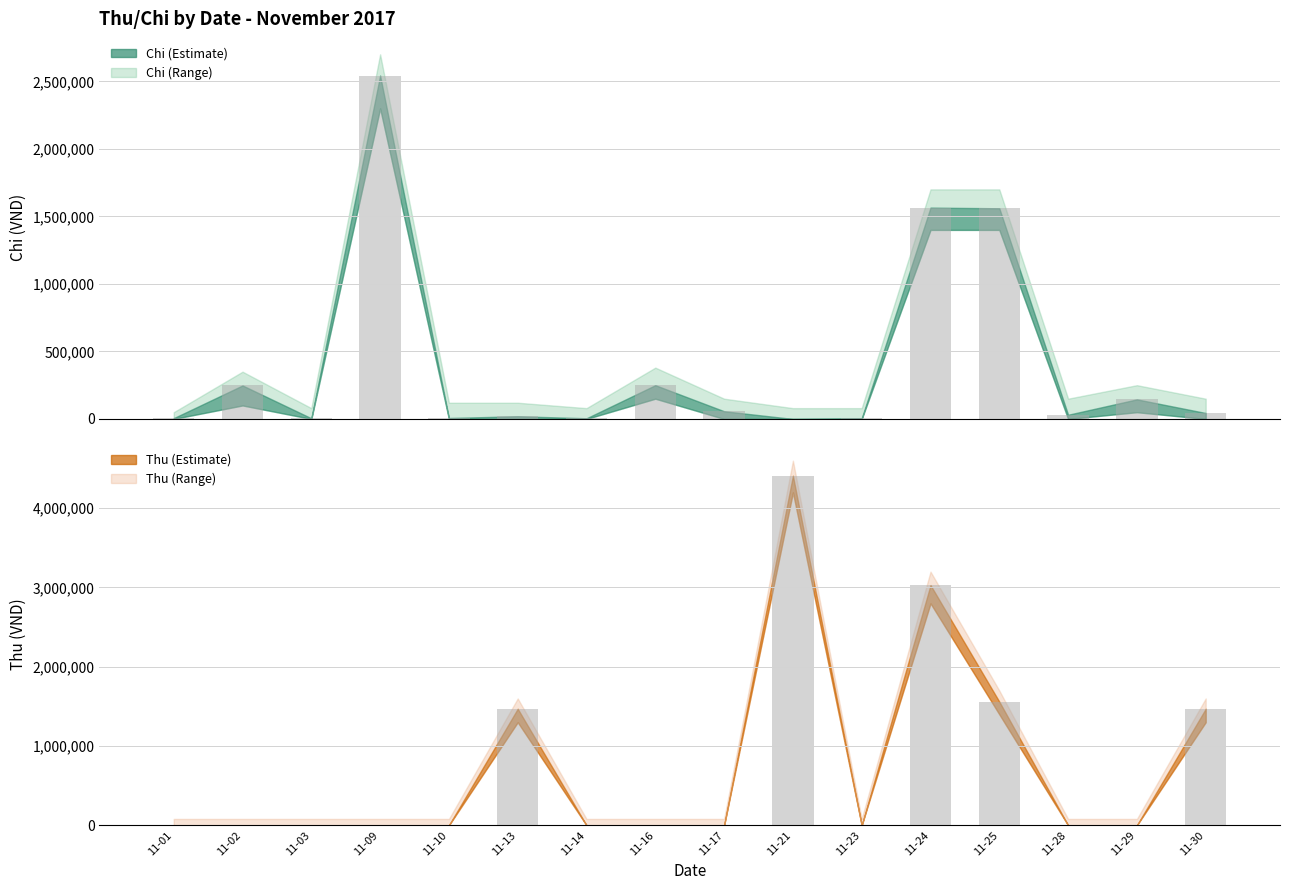

Reading left to right, what are all the values shown in this chart?

6000	248000	5000	2543000	7000	20000	5000	250000	57000	0	5000	1565000	1560000	31000	145000	44000